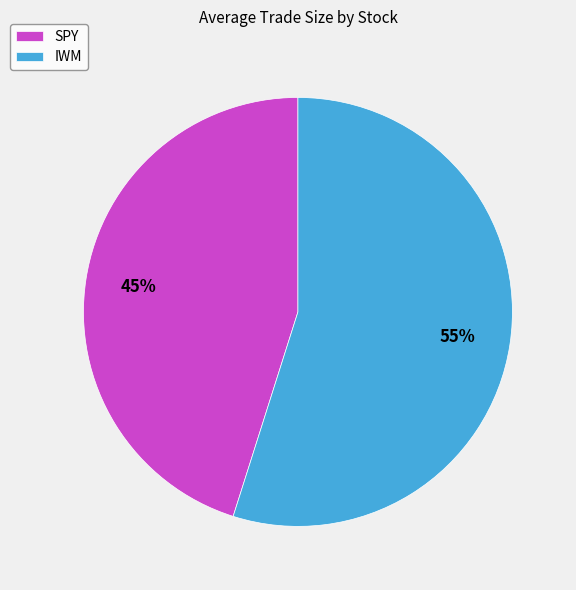

Rank the categories by value from lowest to highest.

SPY, IWM